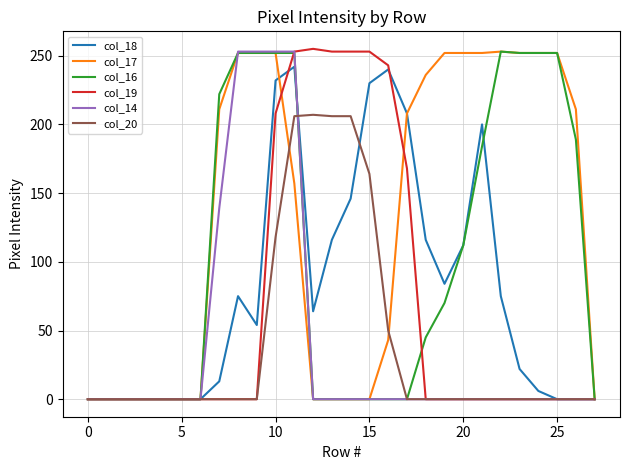

What is the difference between the second highest and second lowest values in the col_16 series?

252